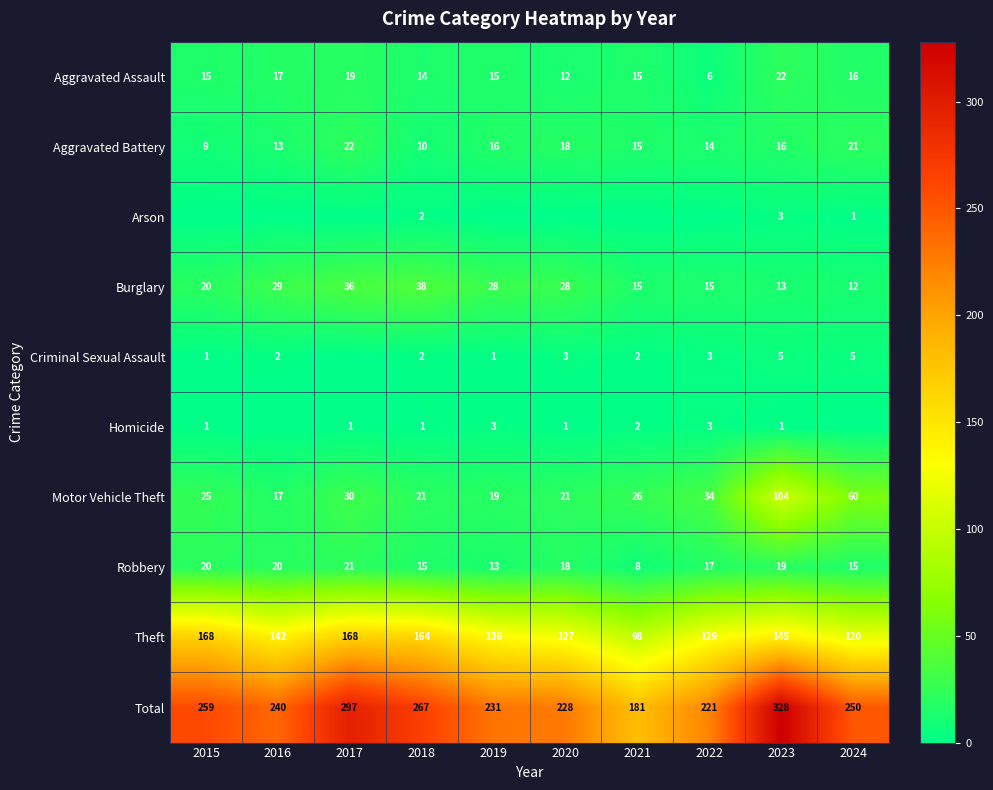

What is the difference between the highest and lowest values at 2017?

297